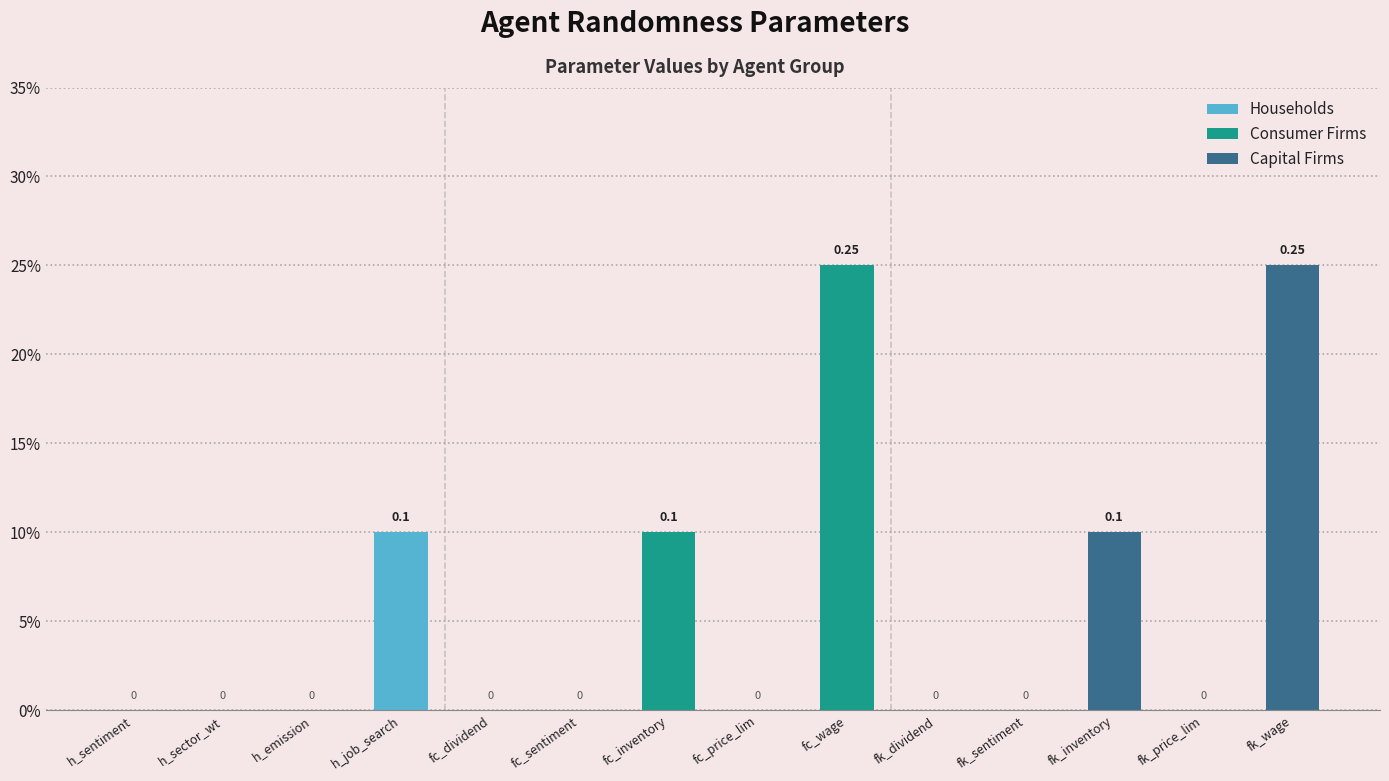

What is the value of the 14th bar from the left?

0.2